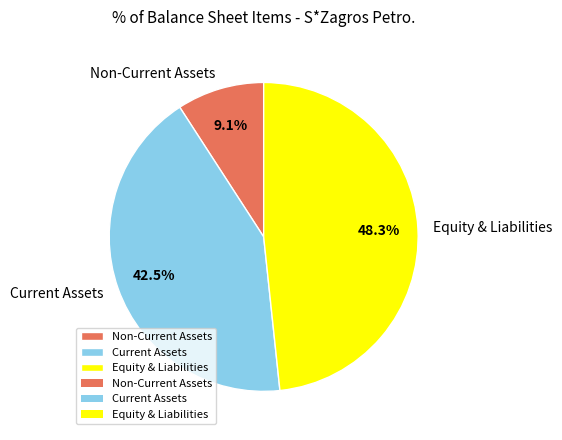

Which slice is the smallest?

Non-Current Assets